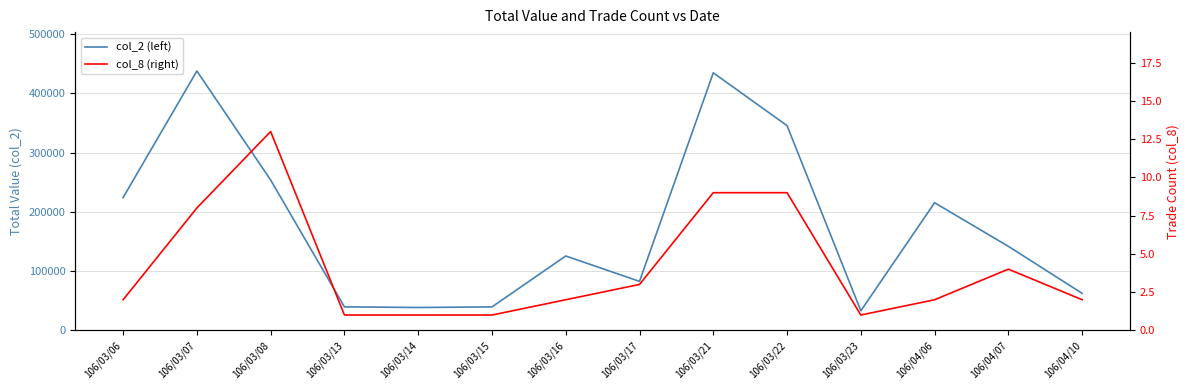

Is the value of col_2 (left) at 106/03/07 greater than the value of col_8 (right) at 106/03/16?

Yes